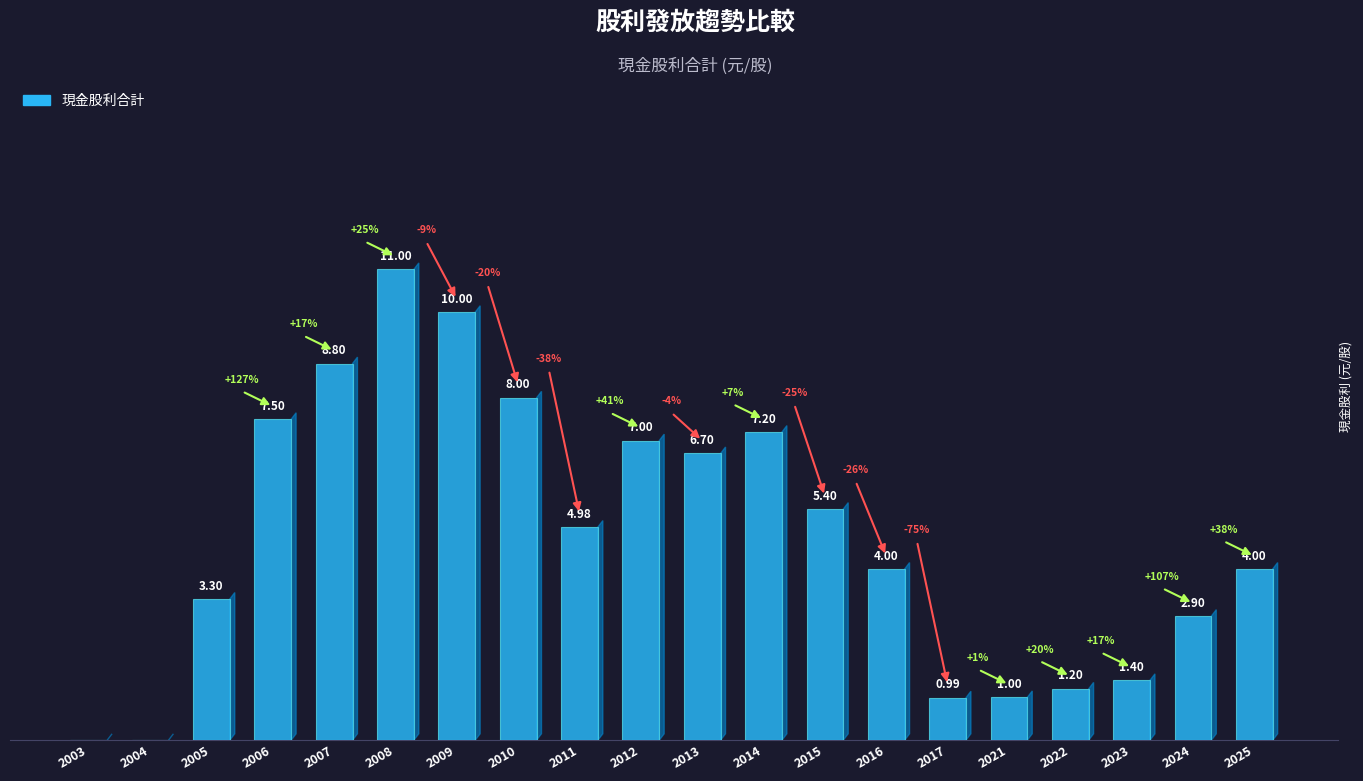

Rank the categories by value from highest to lowest.

2008, 2009, 2007, 2010, 2006, 2014, 2012, 2013, 2015, 2011, 2016, 2025, 2005, 2024, 2023, 2022, 2021, 2017, 2003, 2004